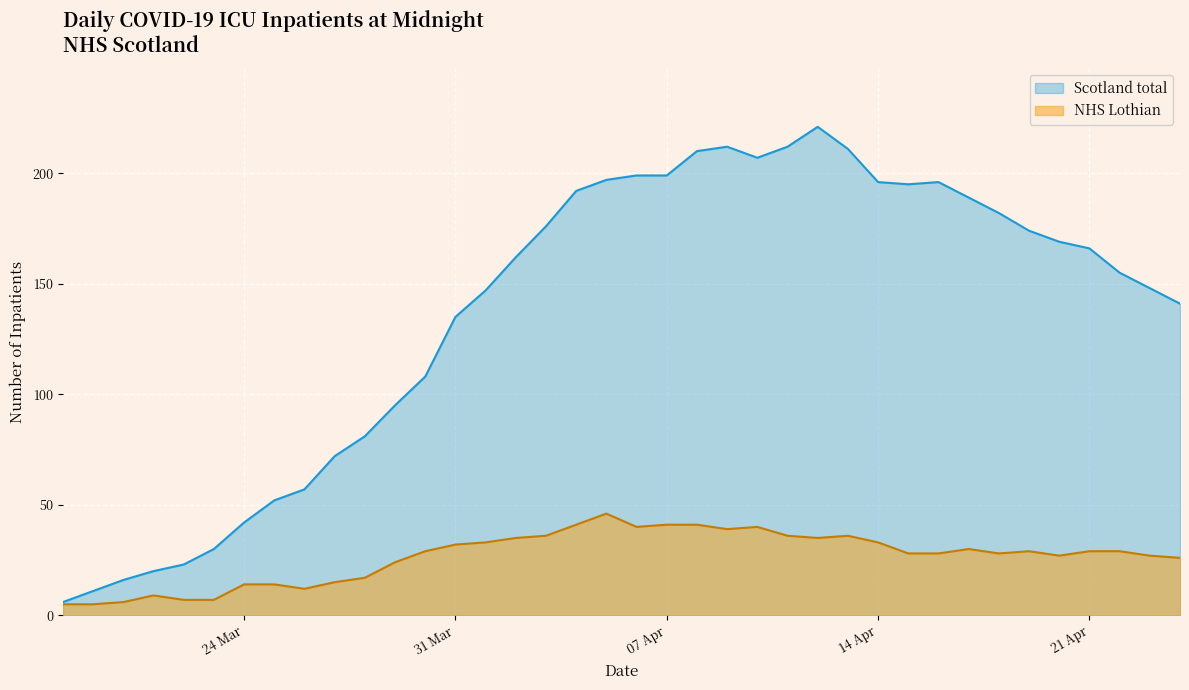

What is the smallest value displayed?

5